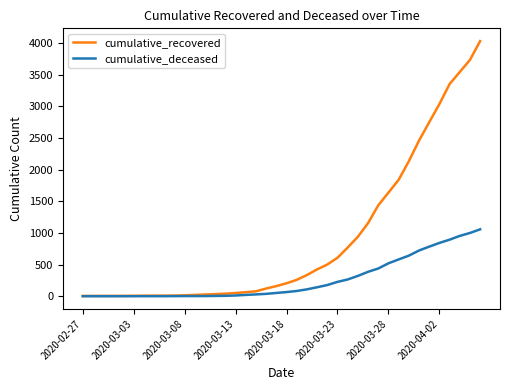

At how many categories does at least one series exceed 569?

15